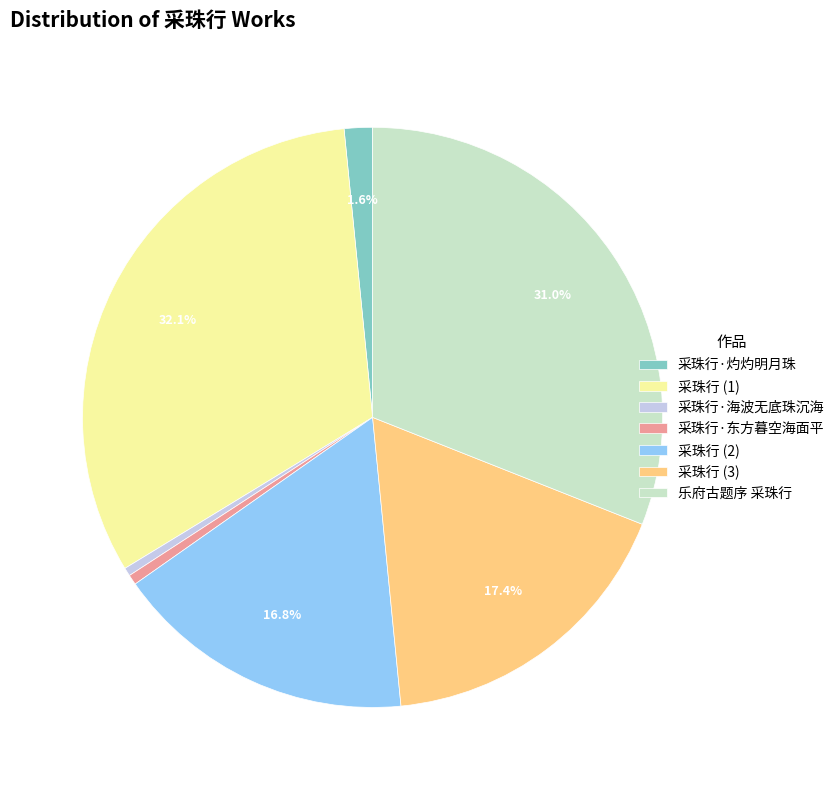

Does any single category account for the majority?

No